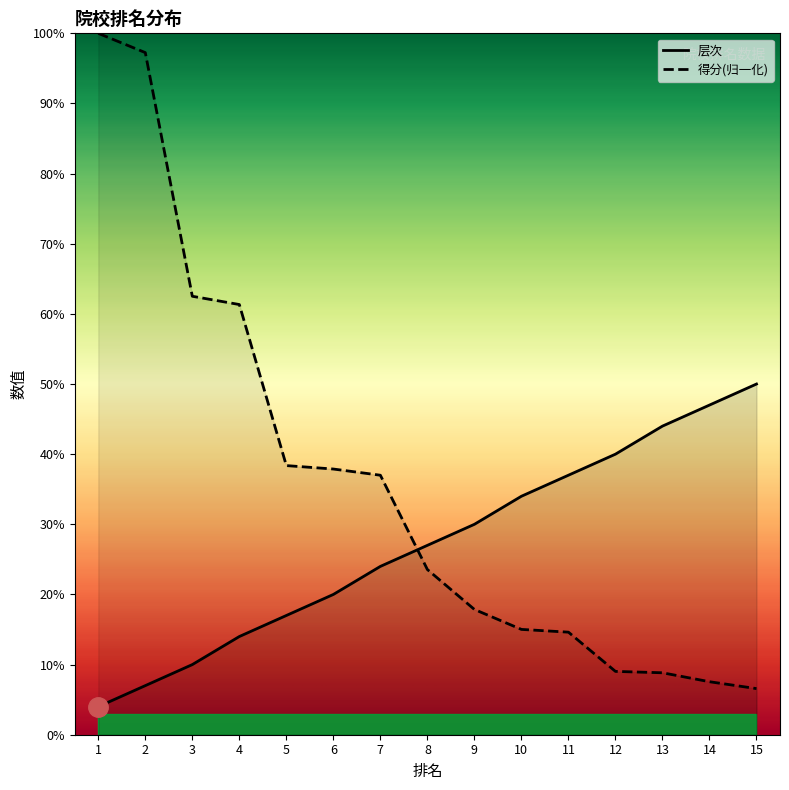

What is the difference between the second highest and second lowest values in the 得分 series?

0.9